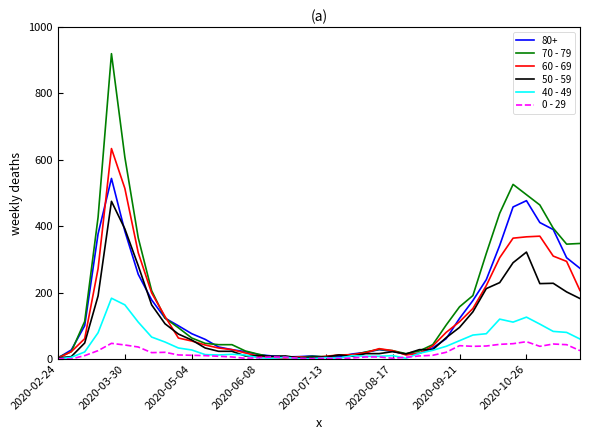

Rank the series by their maximum value, from lowest to highest.

0 - 29, 40 - 49, 50 - 59, 80+, 60 - 69, 70 - 79